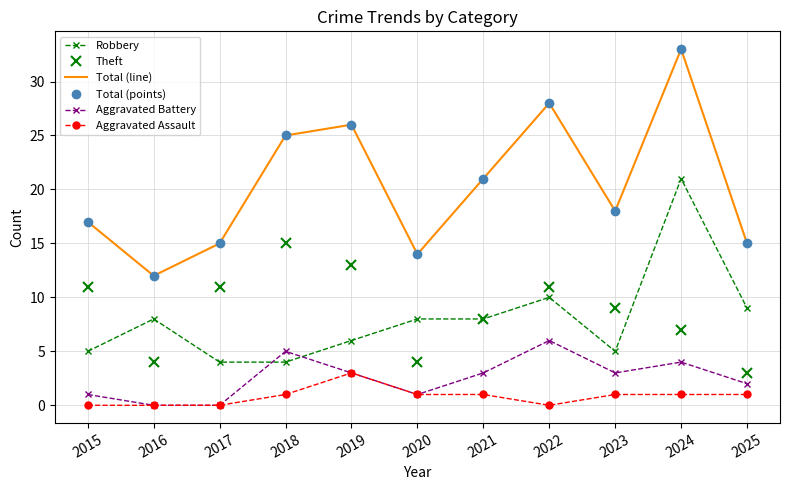

Does the chart have visible grid lines?

Yes